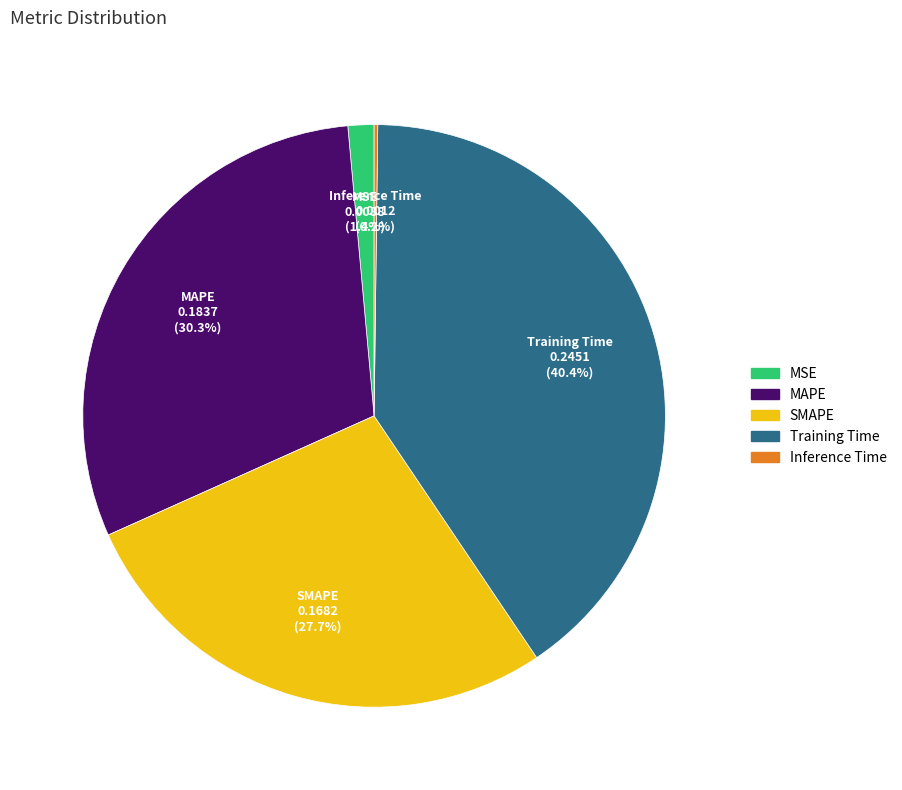

Between Training Time and SMAPE, which is larger?

Training Time